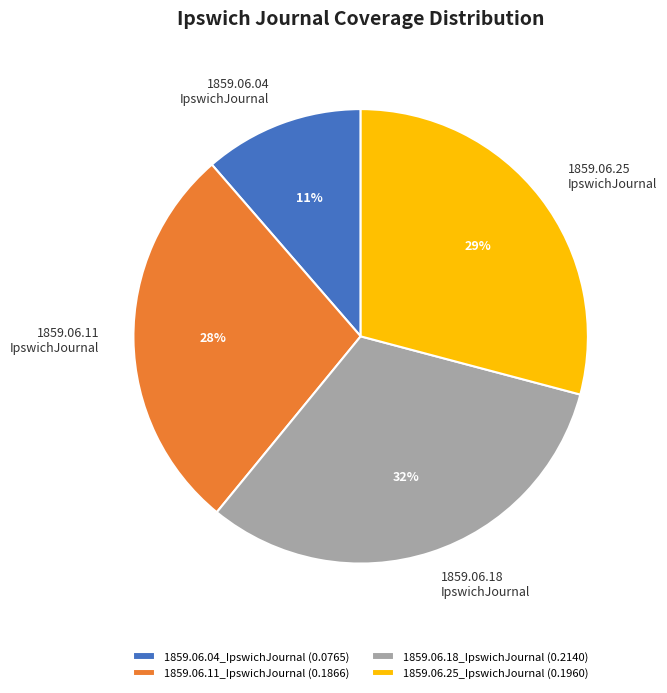

To the nearest percent, what percentage of the pie is 1859.06.18_IpswichJournal?

32%